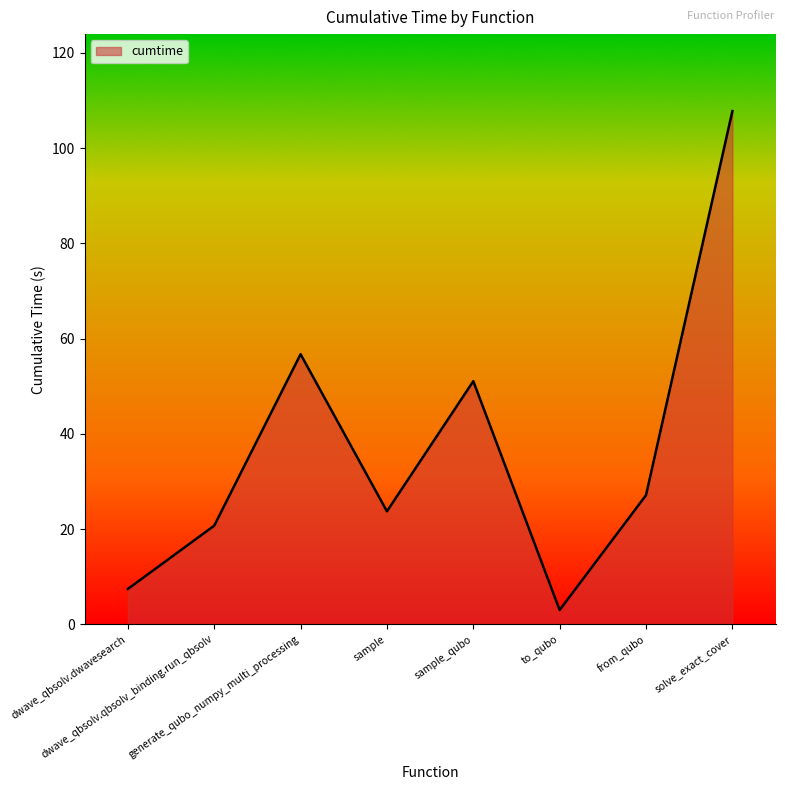

True or false: there are more than 0 points higher than both neighbors.

True